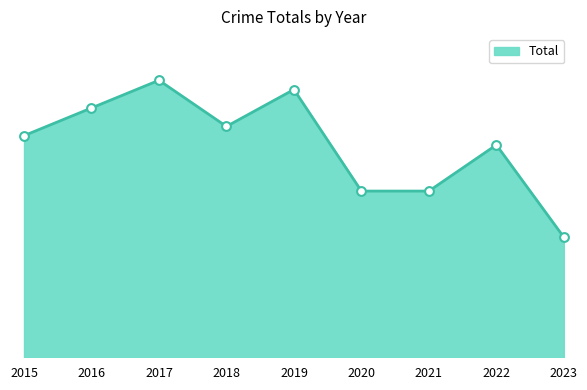

Does the chart have visible grid lines?

No